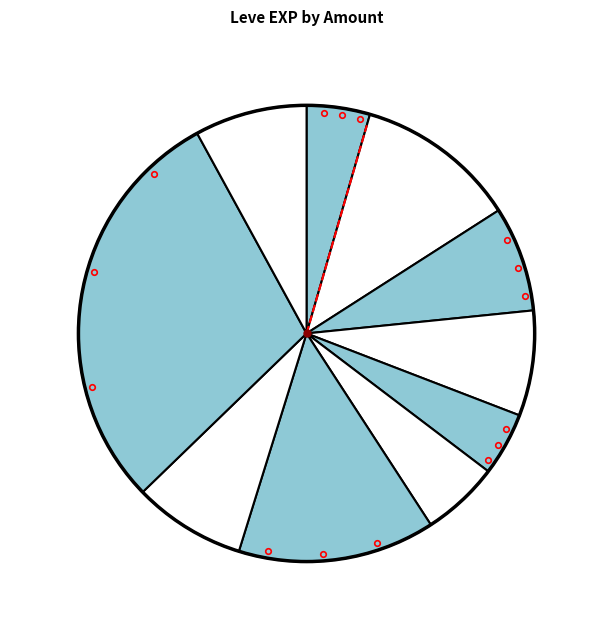

How many slices are in this pie chart?

10